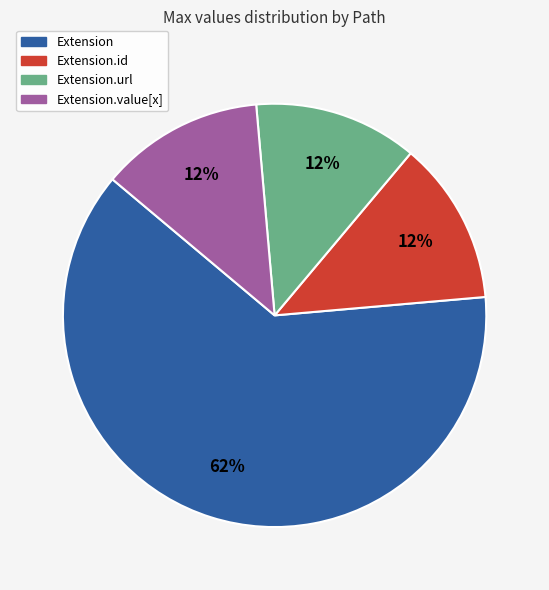

Is the sum of Extension.url and Extension greater than half?

Yes